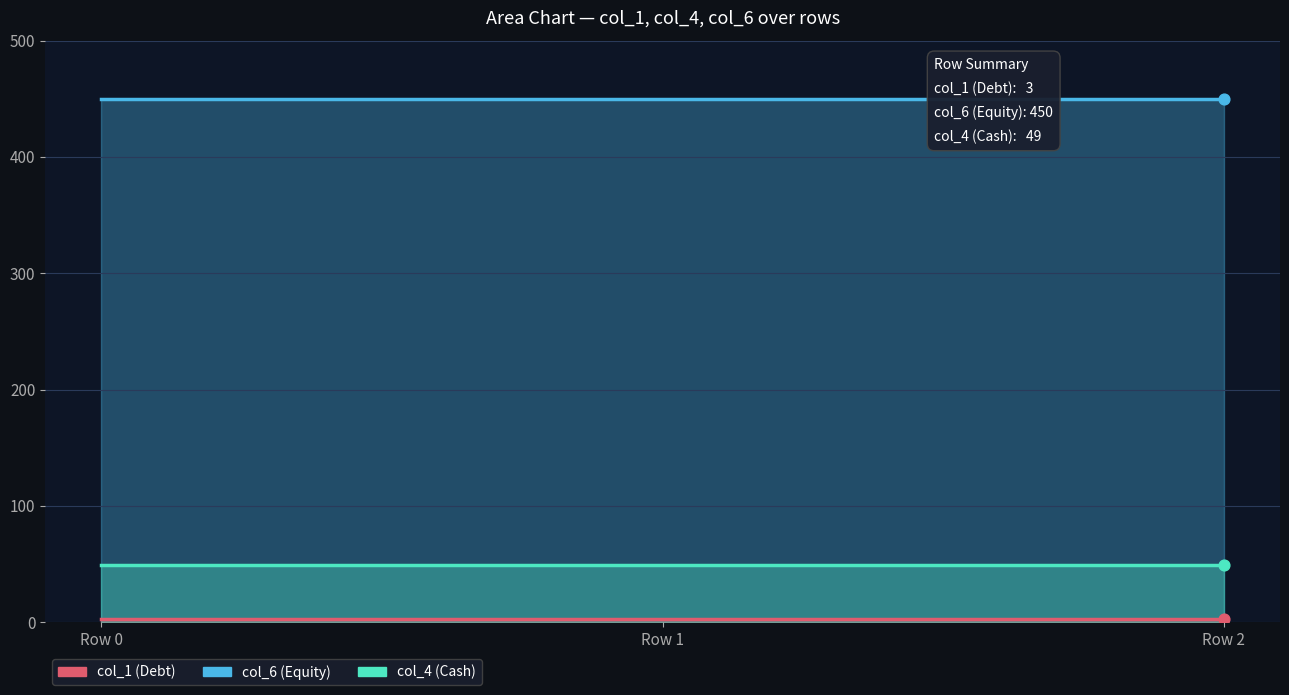

Which series reaches the minimum Y coordinate?

col_1 (Debt)